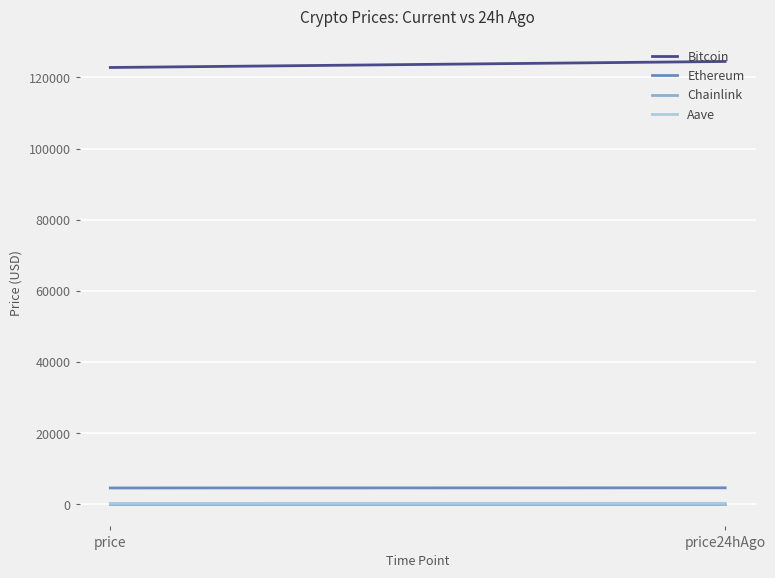

Which series has the largest total across all categories?

Bitcoin